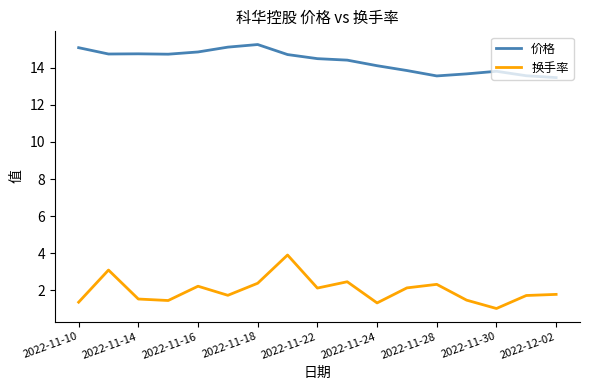

List the series in order of their overall mean, highest first.

价格, 换手率